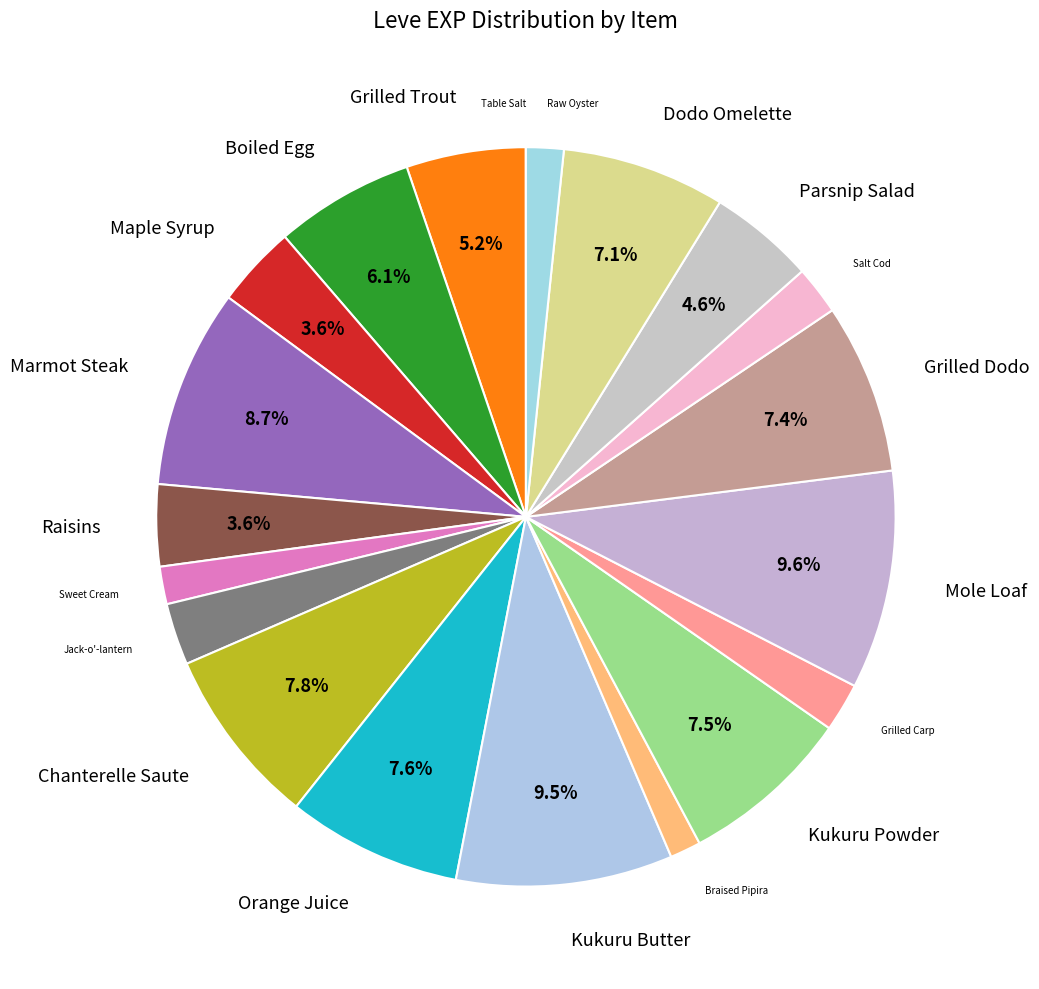

Does Jack-o'-lantern represent more than half of the total?

No